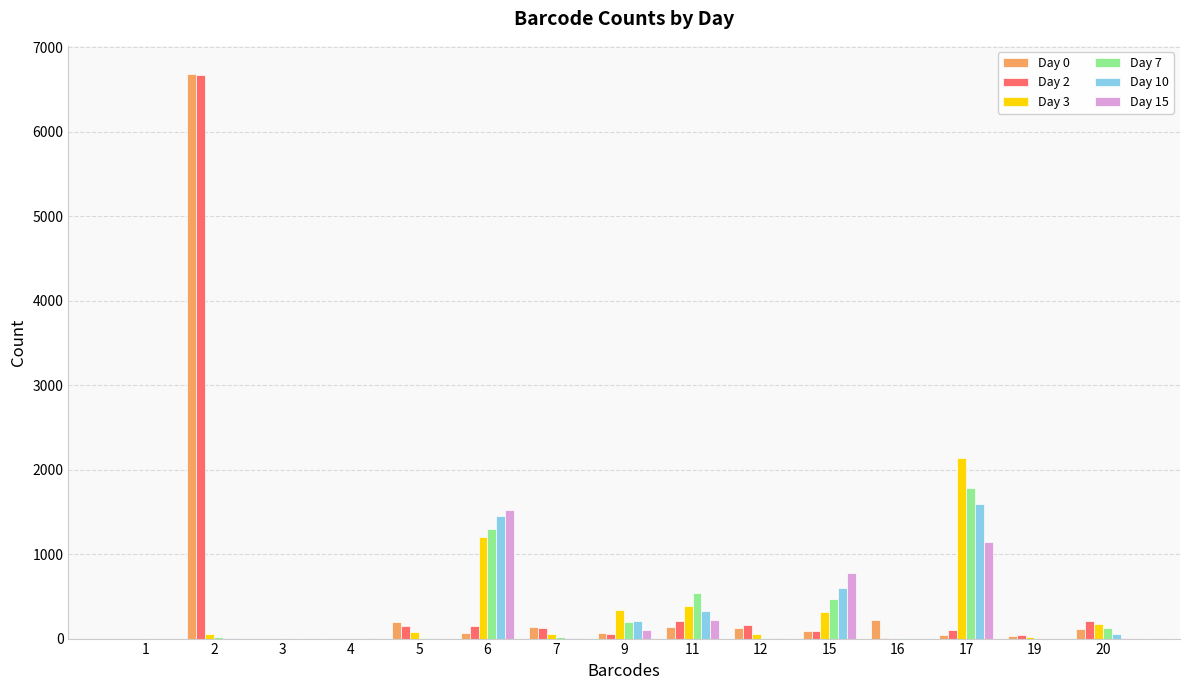

What is the total value across all series at 6?

5698